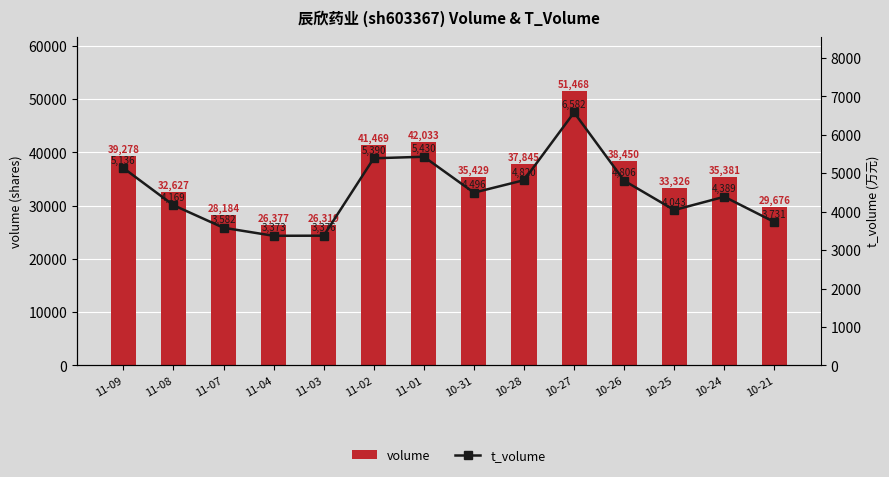

How many groups of bars are there?

14